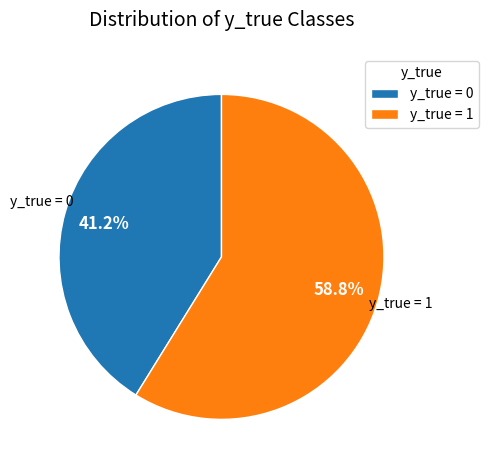

Is it true that y_true = 1 is 64% of the pie?

False